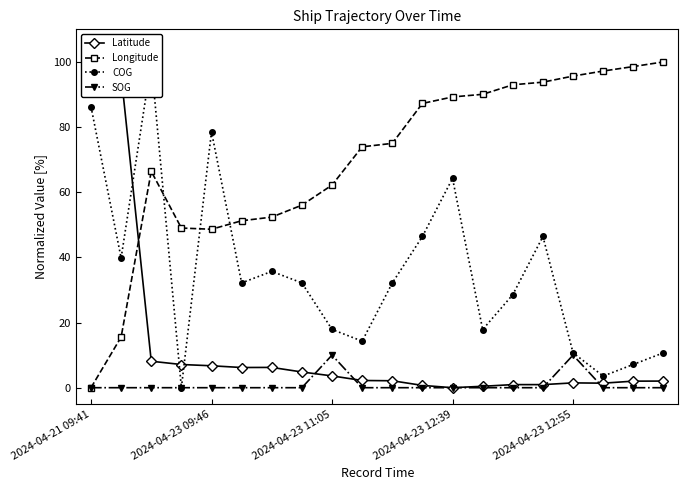

What is the maximum value for COG?

100.0